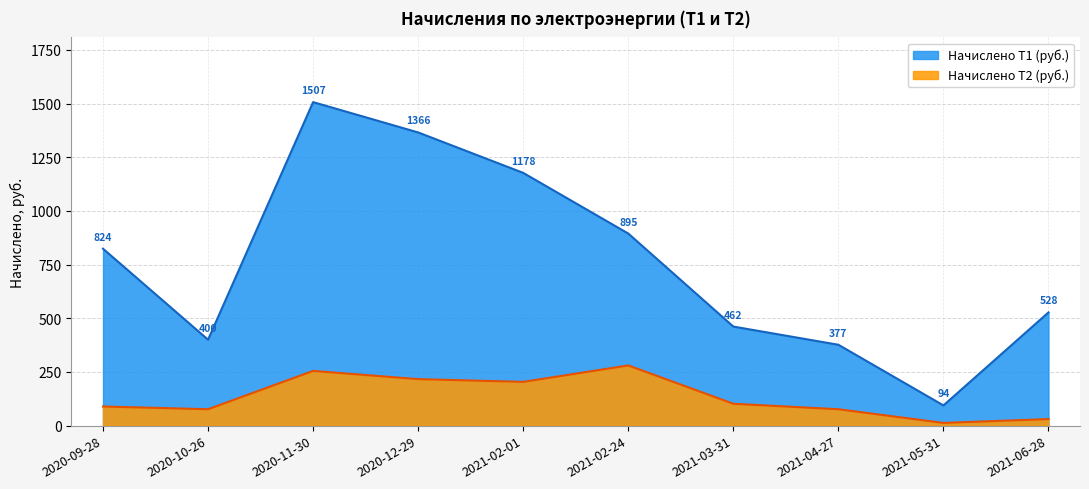

The value of Начислено Т2 at 2021-03-31 is 143.5. True or false?

False